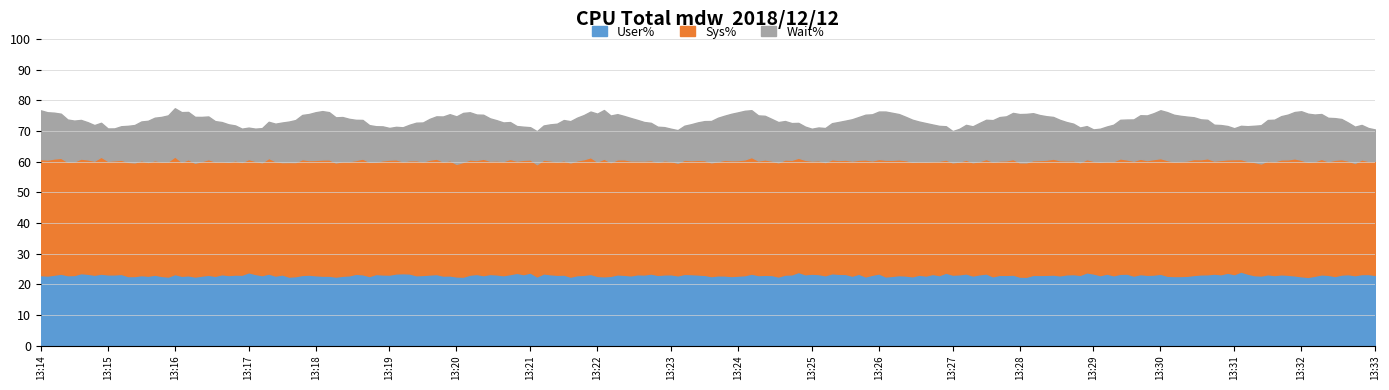

What is the minimum value for User%?

22.4